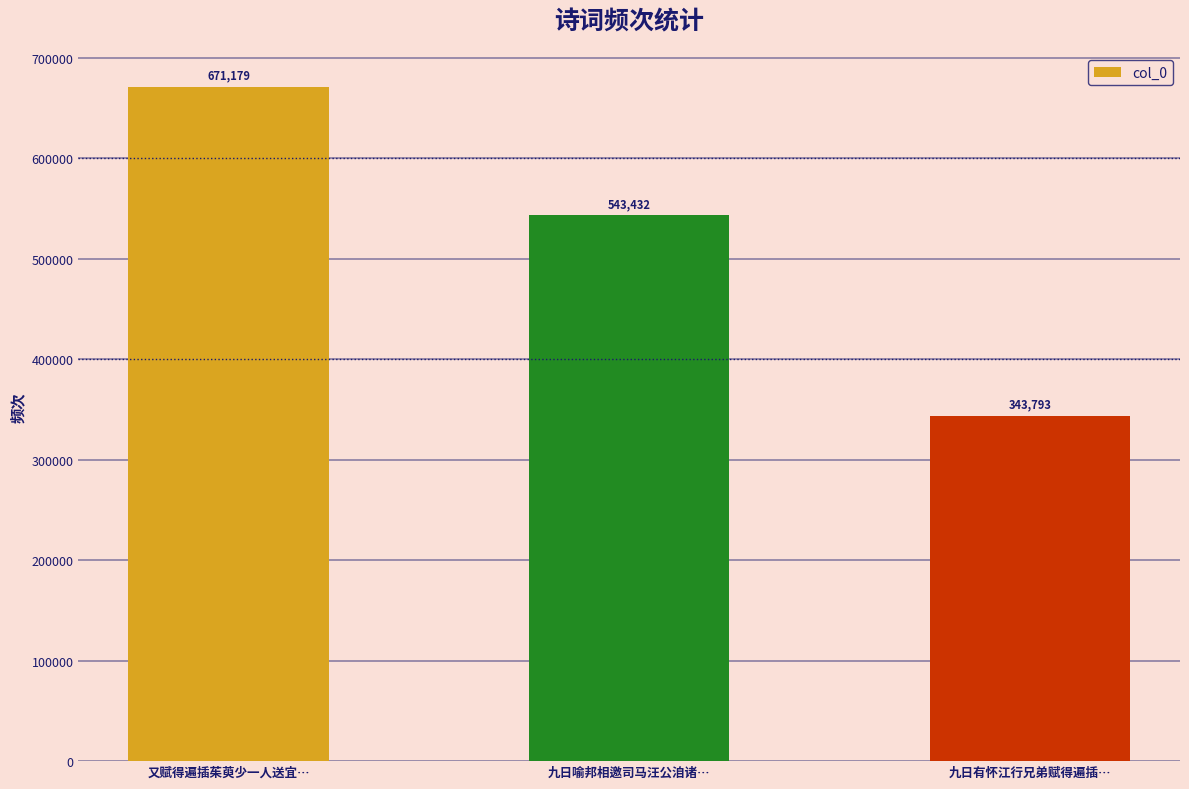

List the labels in order of value, largest first.

又赋得遍插茱萸少一人送宜…, 九日喻邦相邀司马汪公洎诸…, 九日有怀江行兄弟赋得遍插…